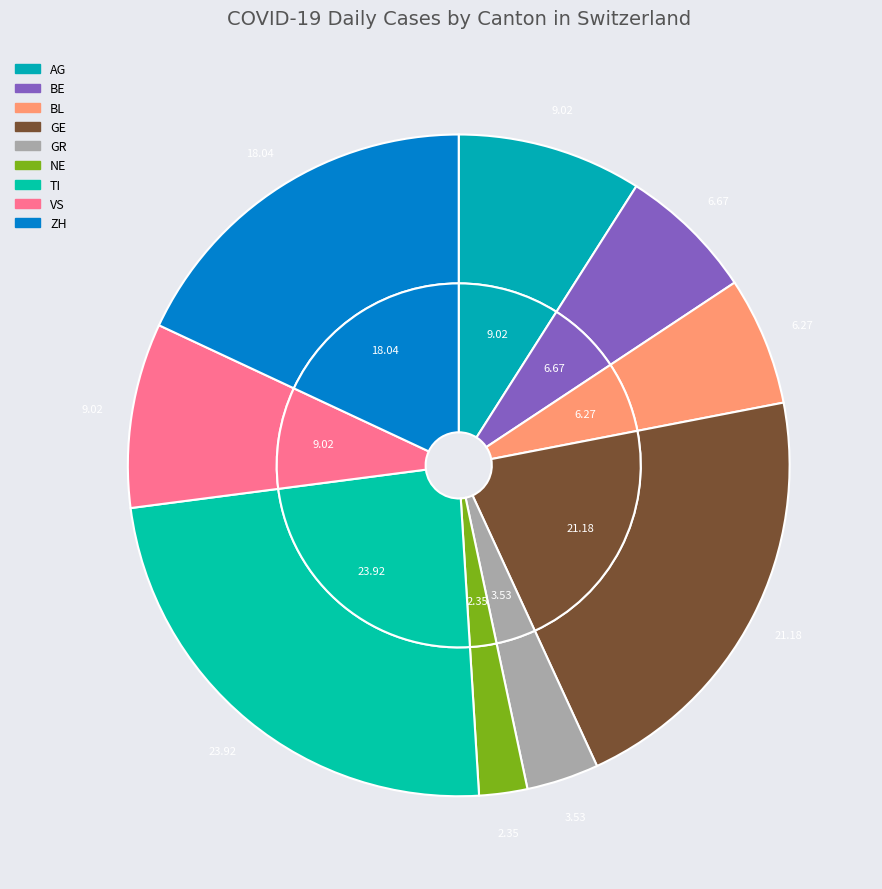

Which has a higher value, NE or TI?

TI